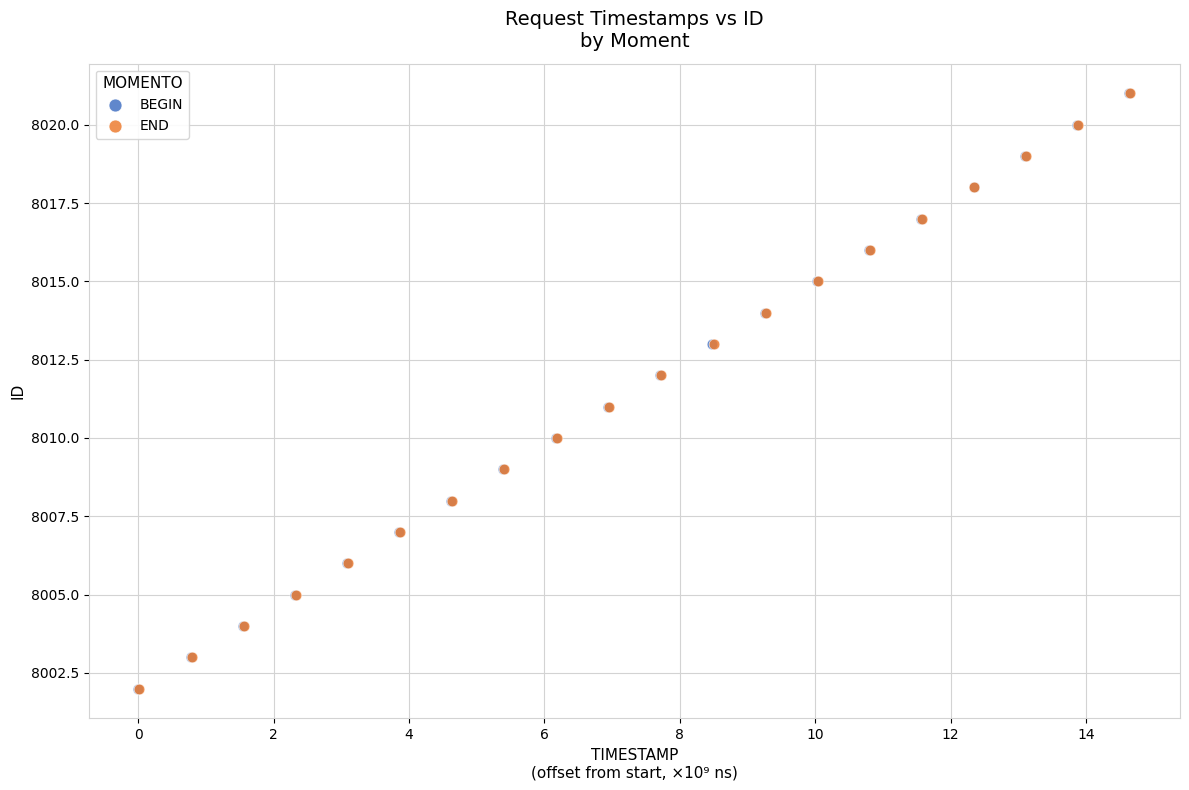

What are all the series names shown in the legend?

BEGIN, END